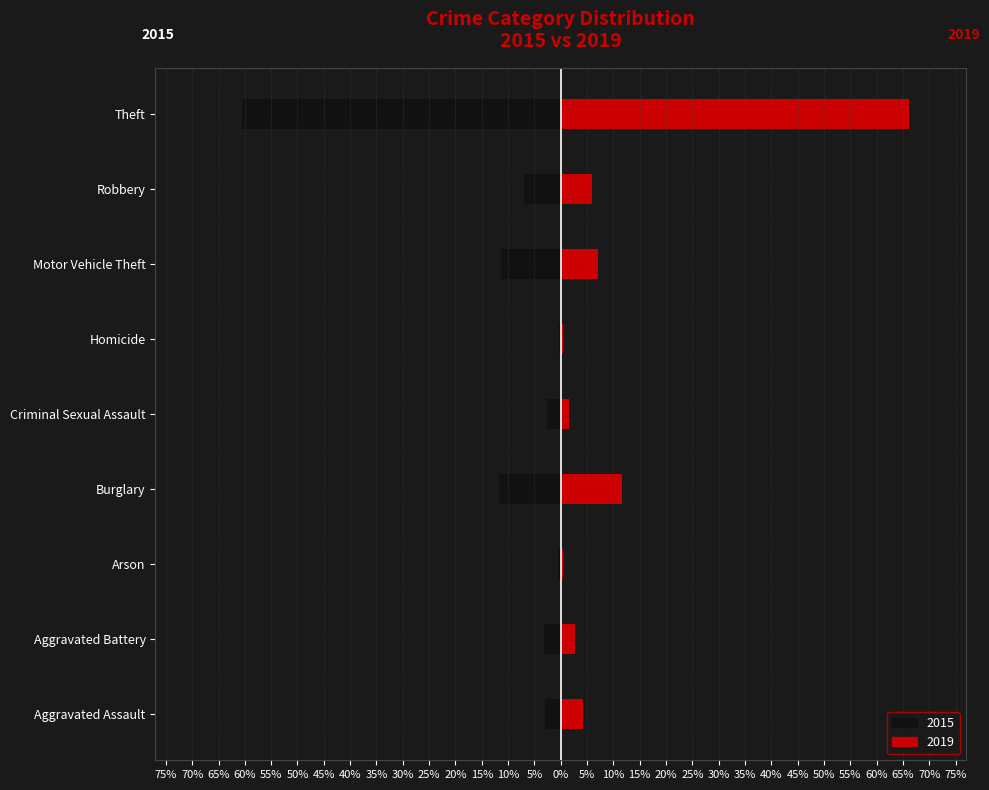

What is the highest value of the 2019 series?

66.1